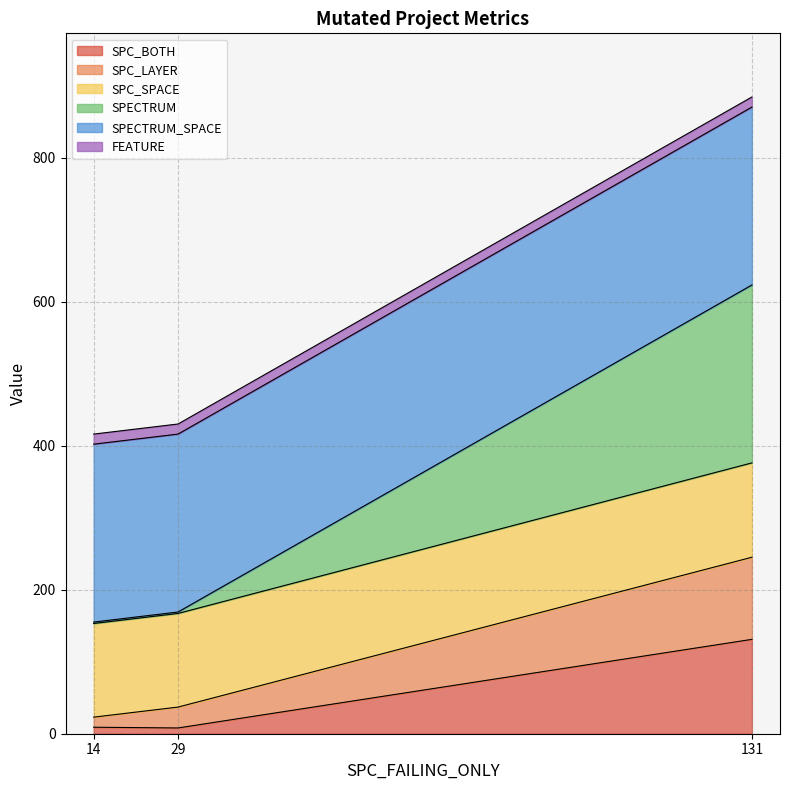

At which category is the sum across all series the highest?

131